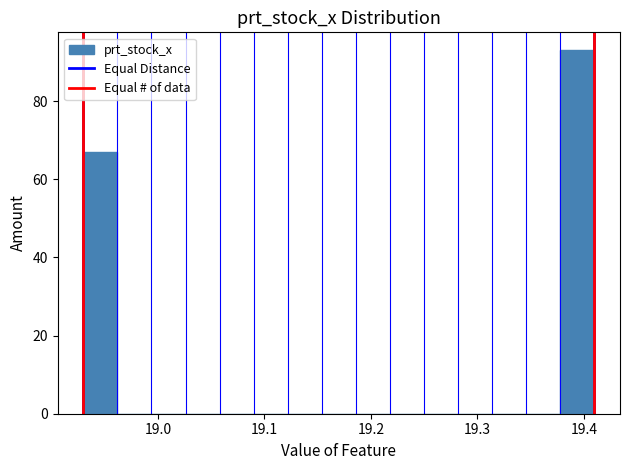

Around what value on the x-axis is the tallest bar? Give the approximate position of its centre, as read against the axis.

19.39